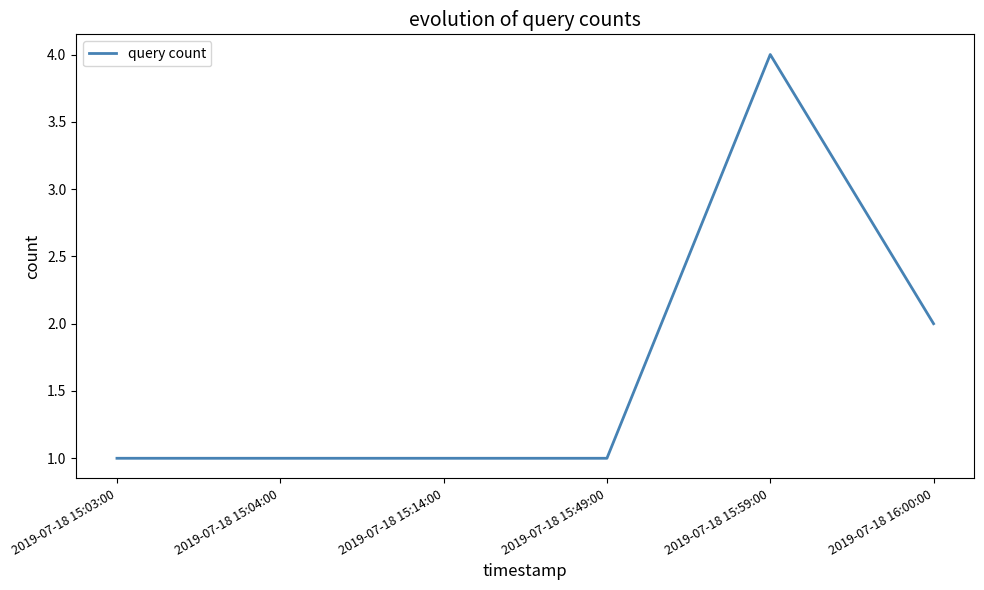

The value at 2019-07-18 15:49:00 is 1. True or false?

True